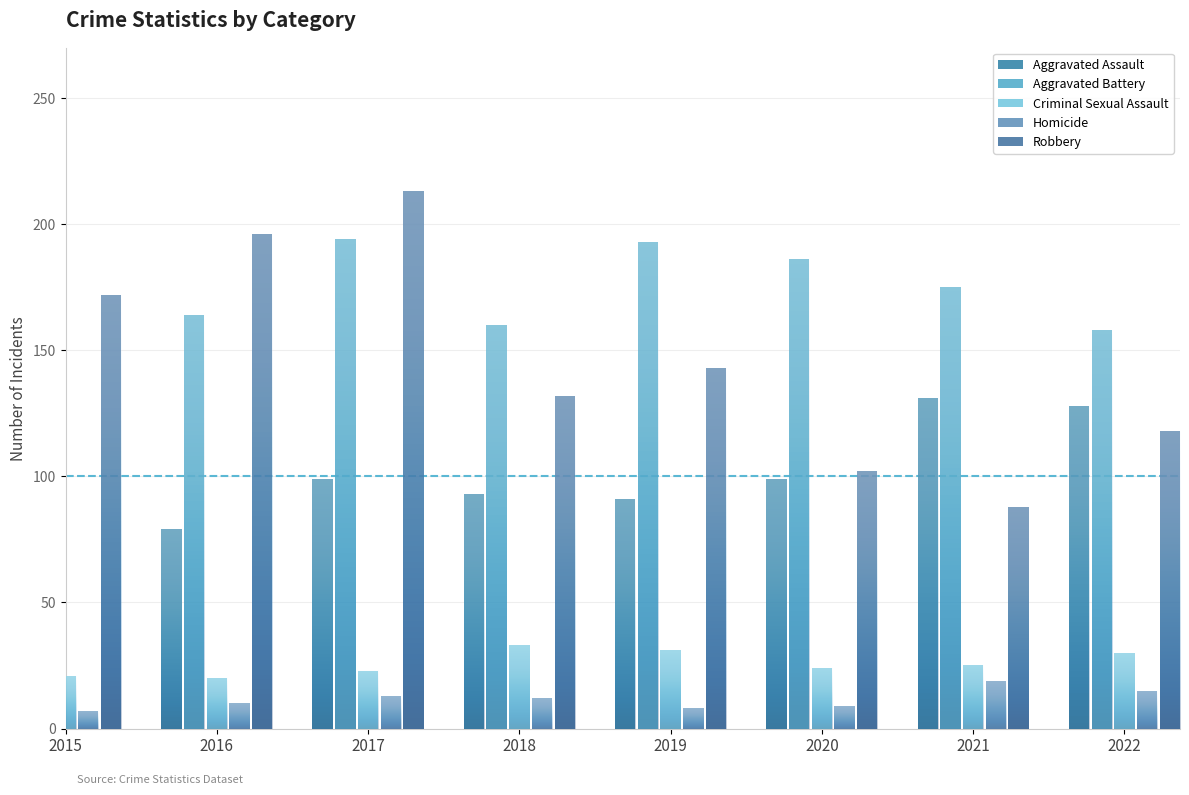

How many data points in Robbery are above 143?

3